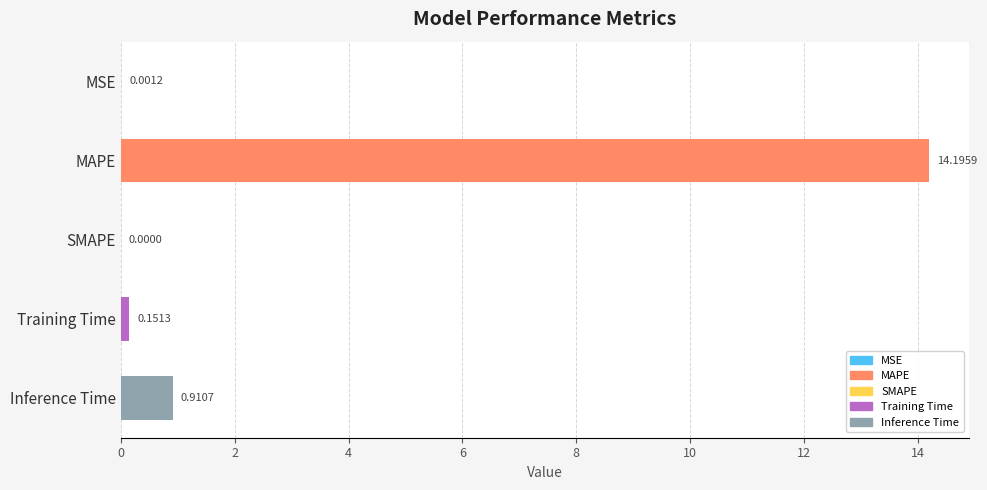

What is the change in value from MAPE to Training Time?

-14.0